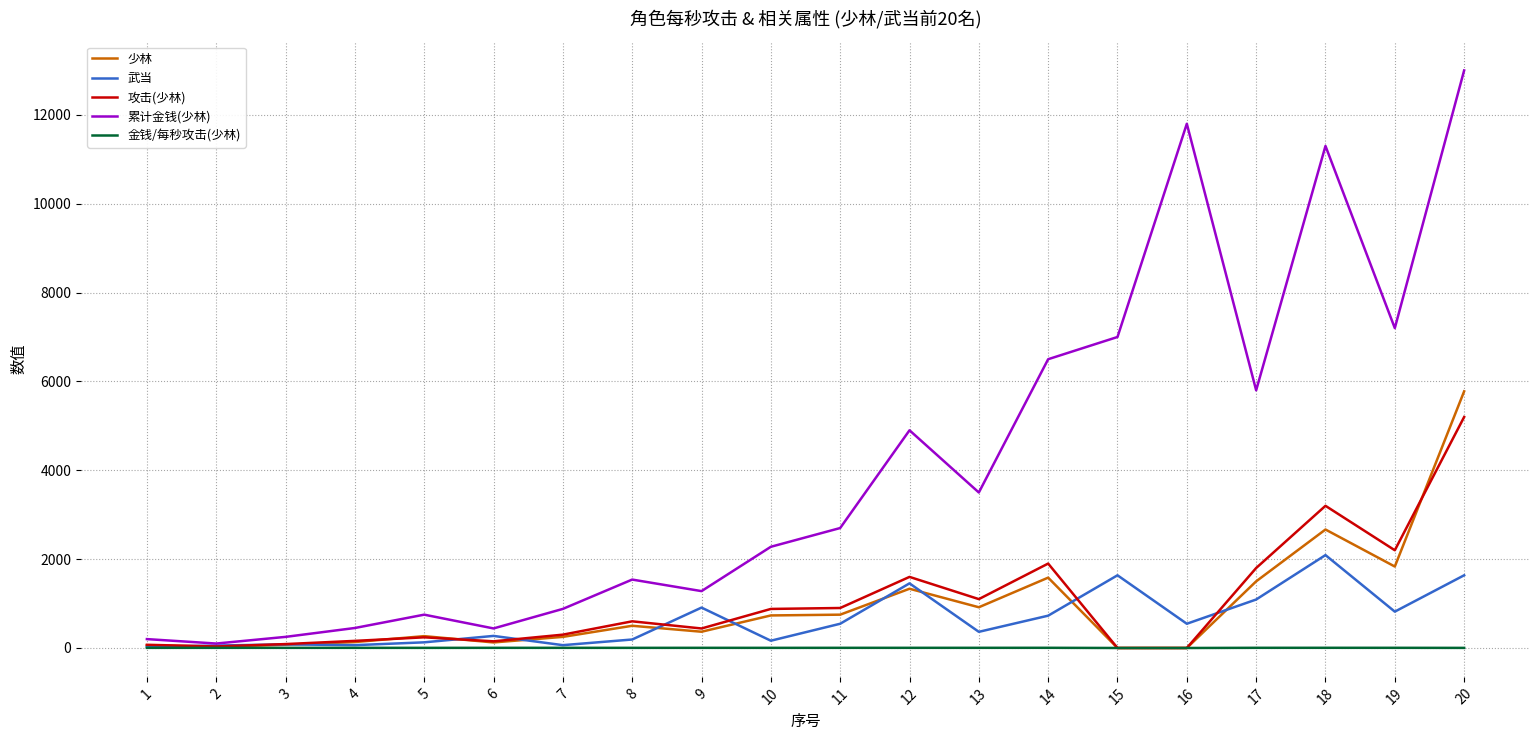

Where does the 金钱/每秒攻击(少林) series first go above 3?

1